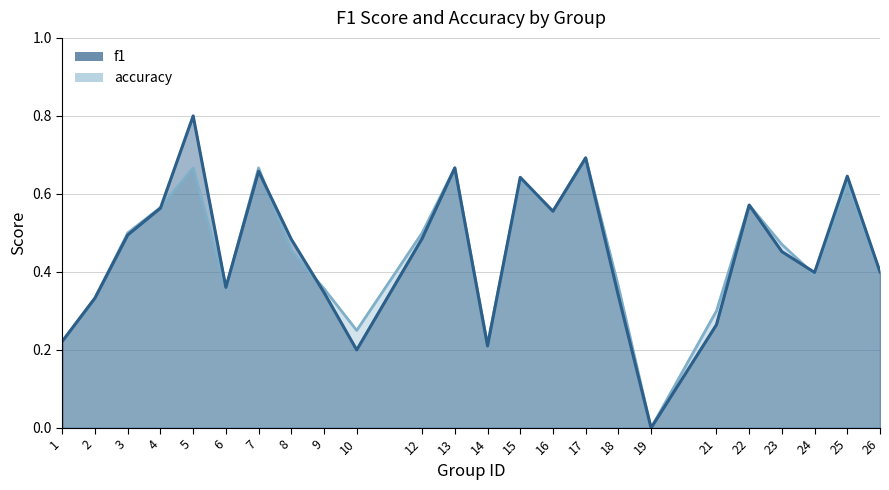

Rank the series by their average value, from lowest to highest.

accuracy, f1